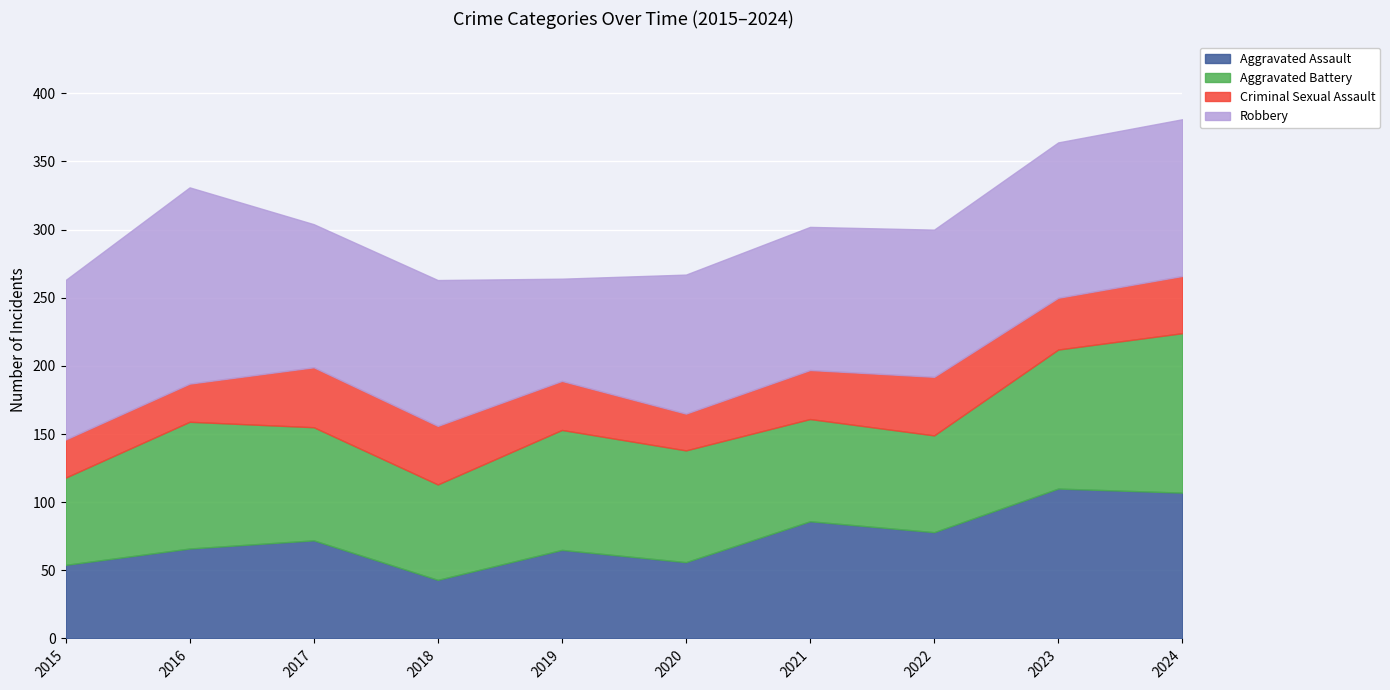

Reading left to right, what are all the values shown in this chart?

Aggravated Assault: 2015=54	2016=66	2017=72	2018=43	2019=65	2020=56	2021=86	2022=78	2023=110	2024=107
Aggravated Battery: 2015=64	2016=93	2017=83	2018=70	2019=88	2020=82	2021=75	2022=71	2023=102	2024=117
Criminal Sexual Assault: 2015=28	2016=28	2017=44	2018=43	2019=36	2020=27	2021=36	2022=43	2023=38	2024=42
Robbery: 2015=117	2016=144	2017=105	2018=107	2019=75	2020=102	2021=105	2022=108	2023=114	2024=115